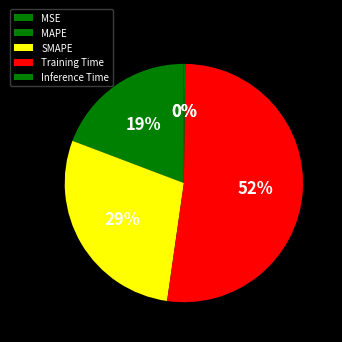

How many slices are in this pie chart?

5